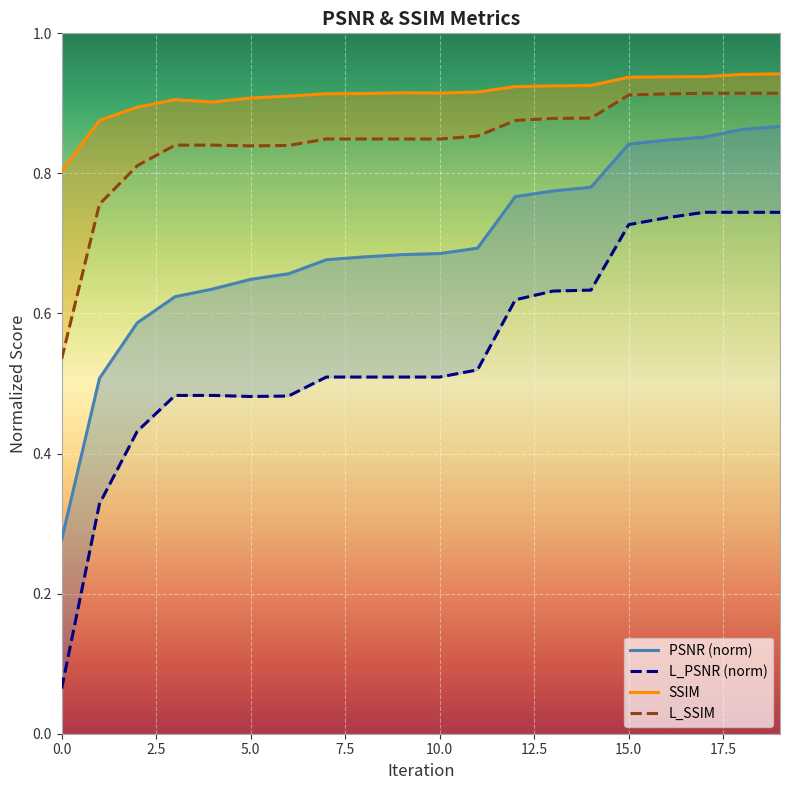

What is the difference between the highest and lowest values at 7.5?

0.4